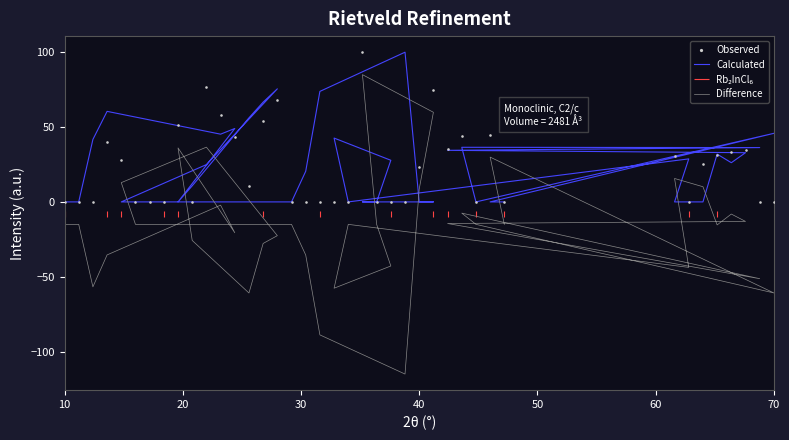

Is the value of Difference at 15 greater than the value of Calculated at 23?

No